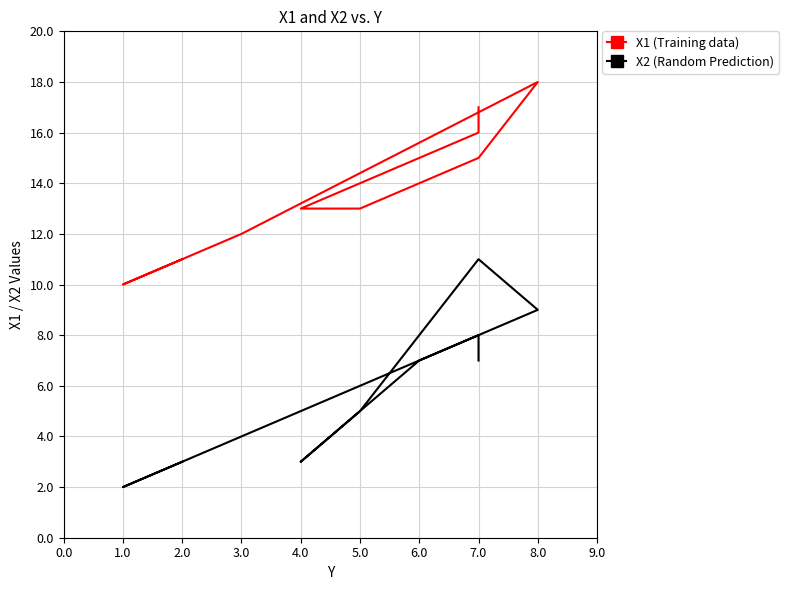

Rank the series by their average value, from highest to lowest.

X1 (Training data), X2 (Random Prediction)